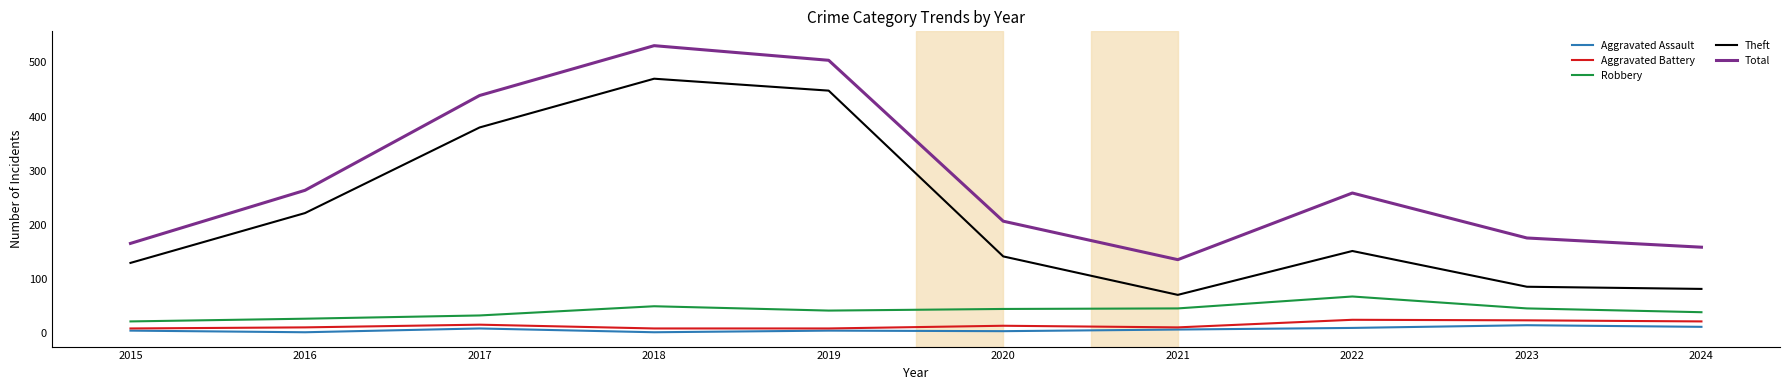

How many lines are shown in the chart?

5